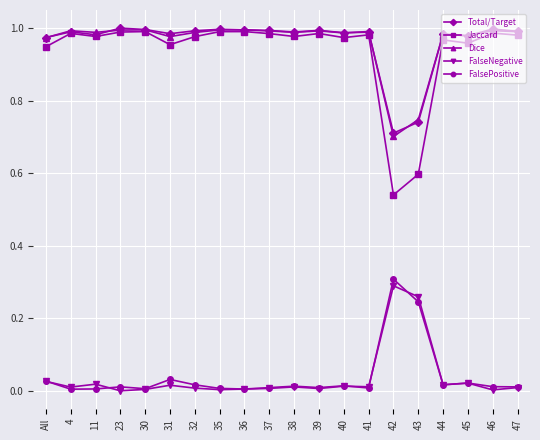

Which series has the widest spread of values?

Jaccard